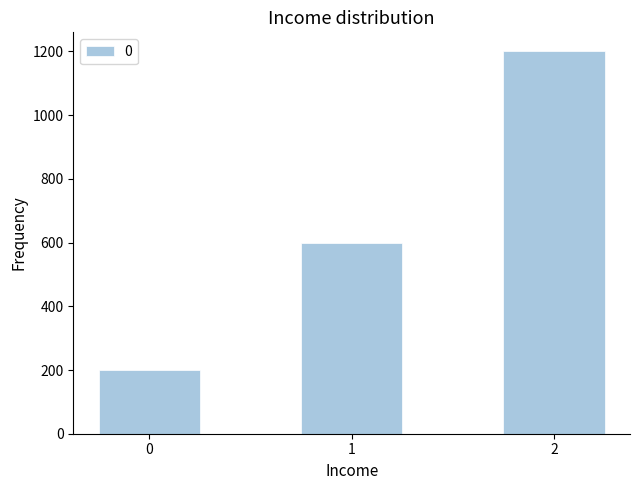

What is the value of the 3rd bar from the left?

1200